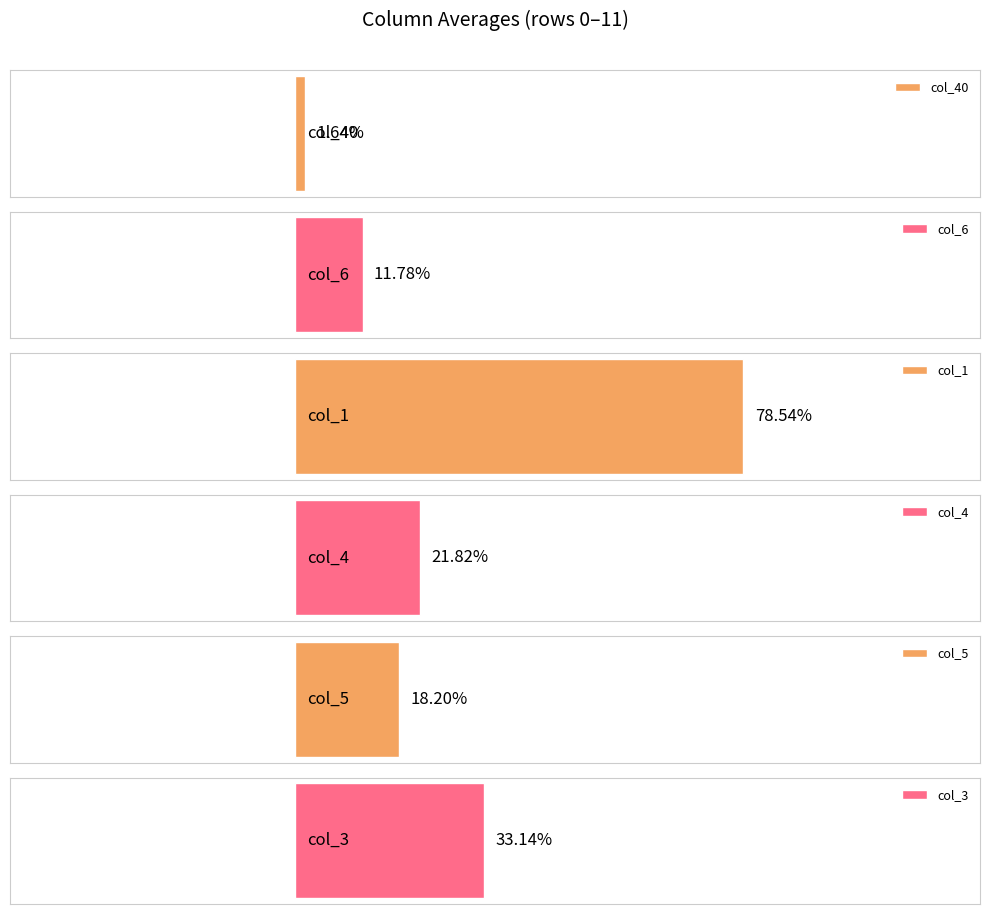

How many values in col_40 are above zero?

23